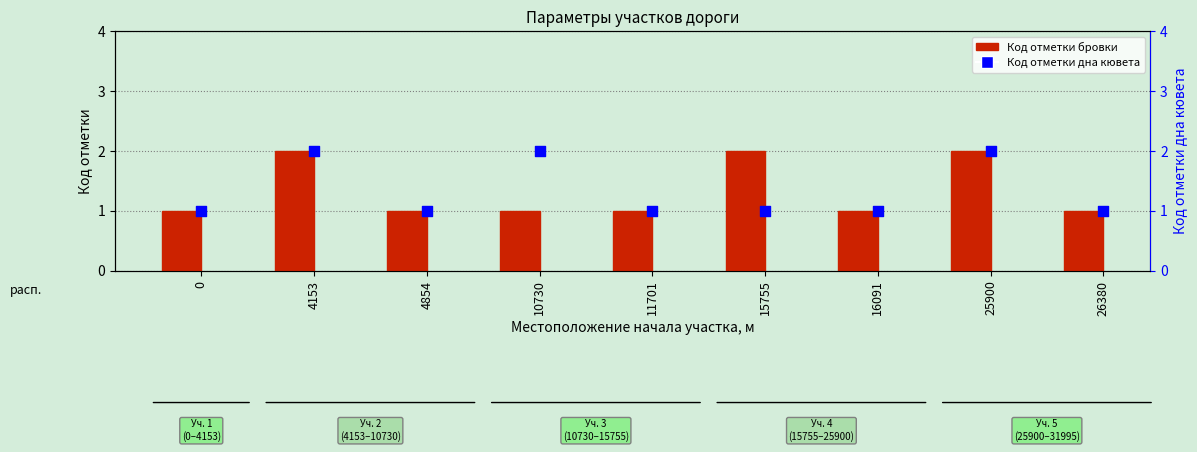

What is the total value across all series at 10730?

3